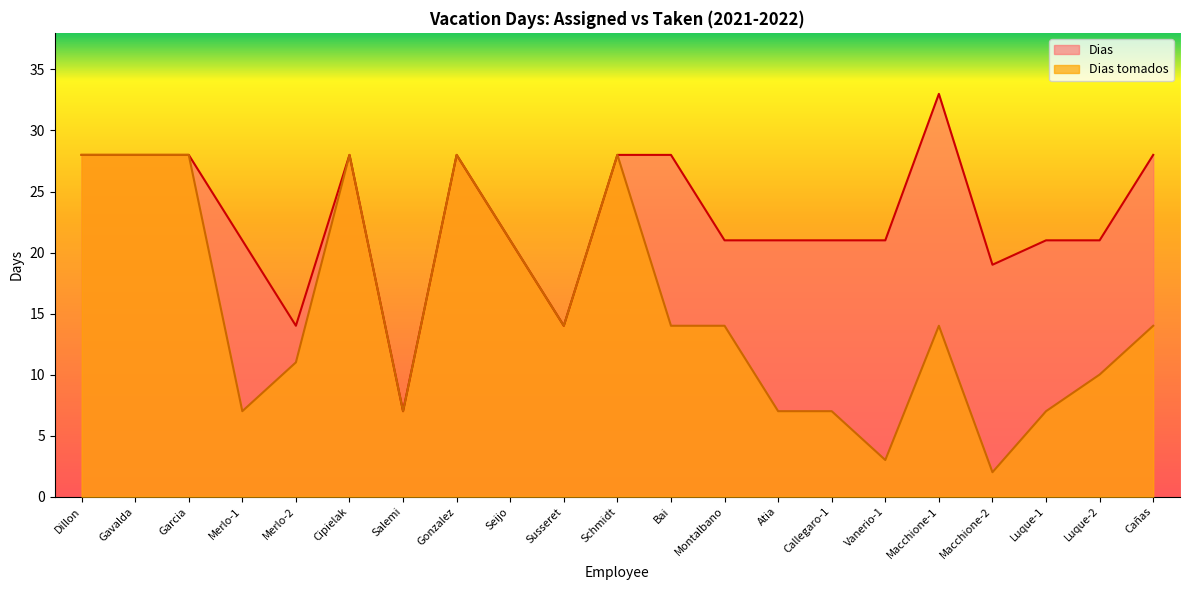

True or false: Dias and Dias tomados intersect in this chart.

False